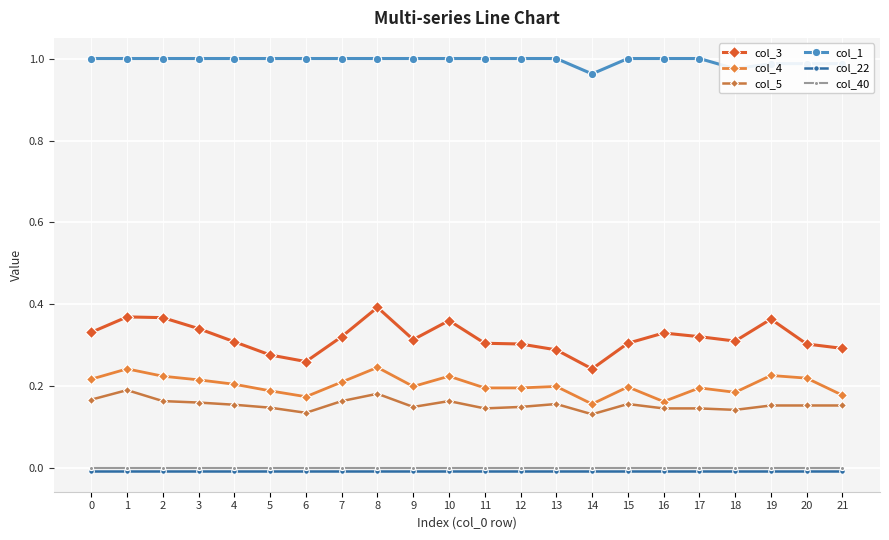

Which series has the largest total across all categories?

col_1